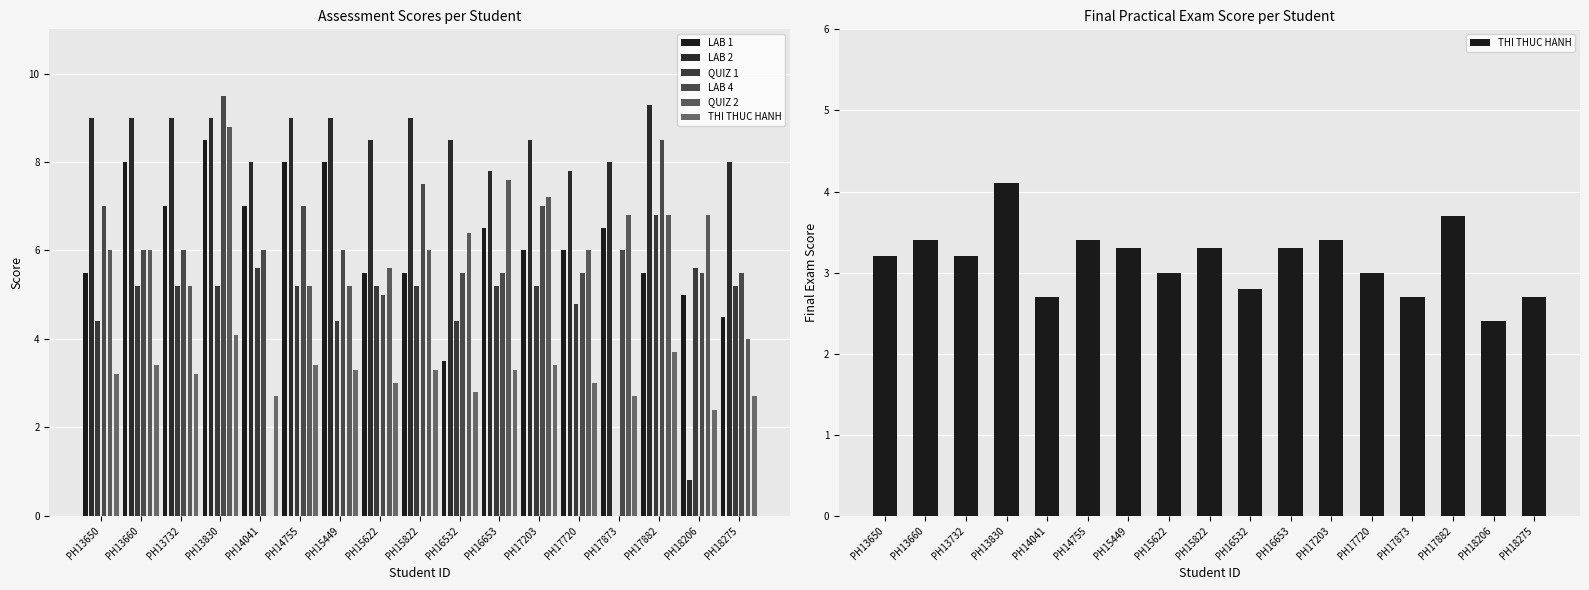

Between PH17203 and PH17873, which is larger?

PH17873